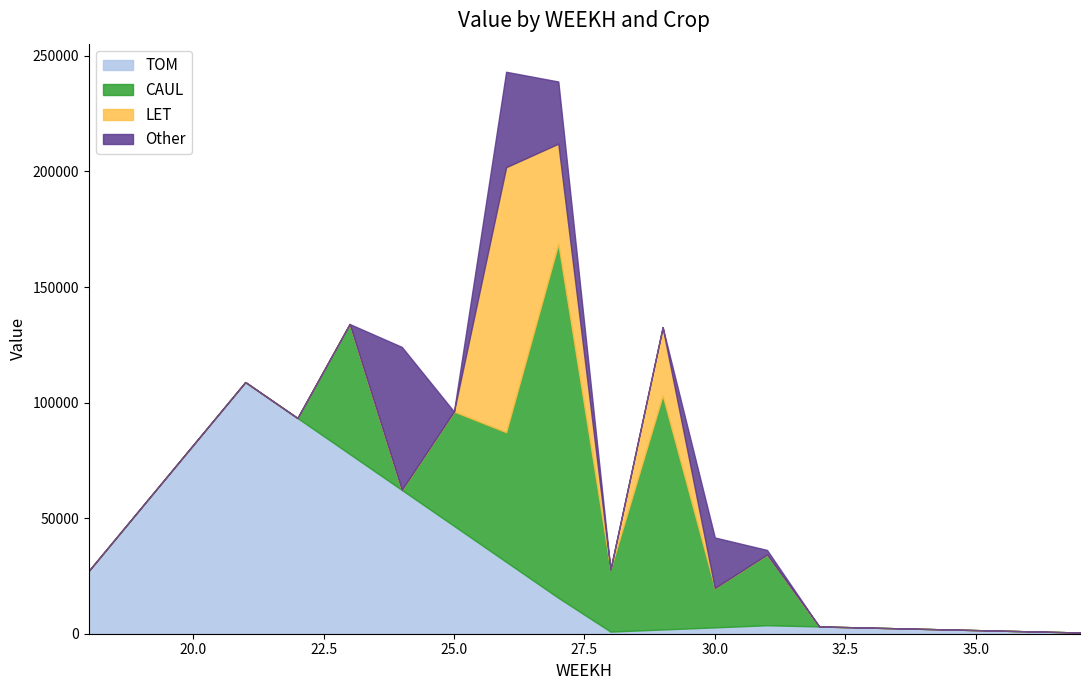

Between 26 and 30, which series saw the biggest shift?

LET